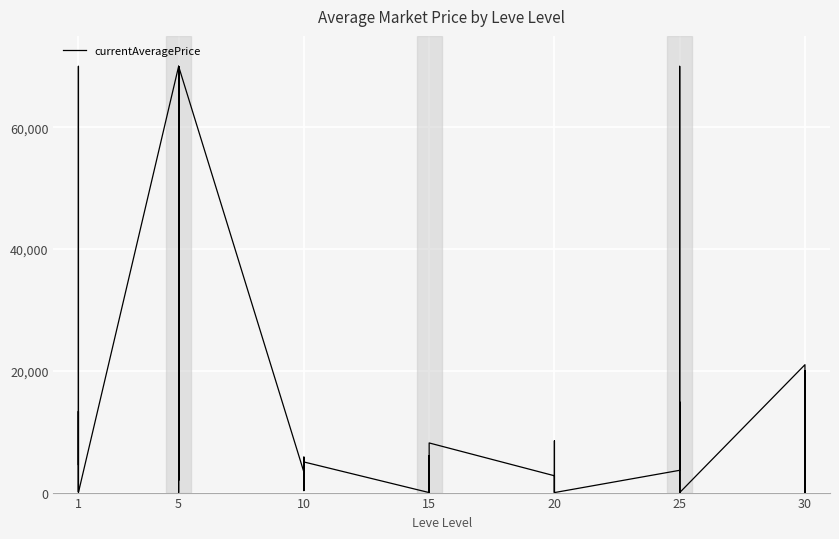

What is the difference between the maximum and minimum values?

70000.0